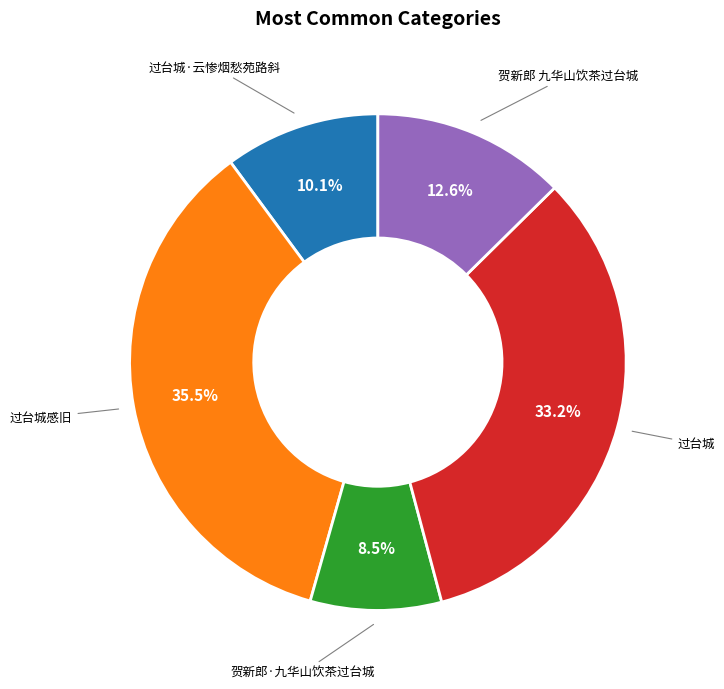

Is there any slice that represents more than half of the pie?

No